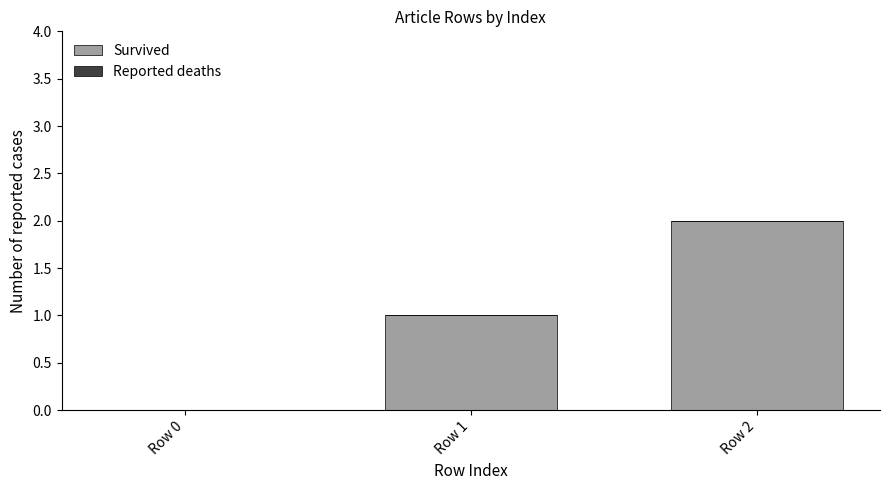

How many data points does each series have?

3